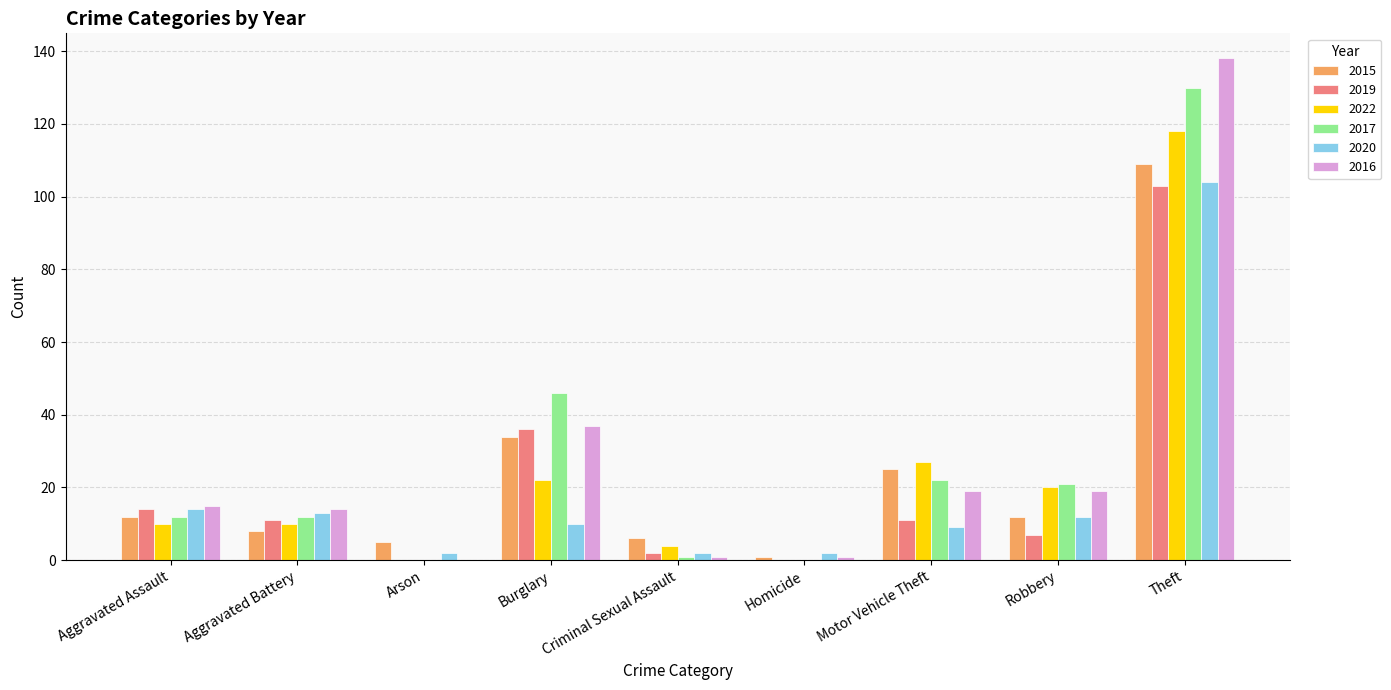

What is the sum of all 2017 values?

244